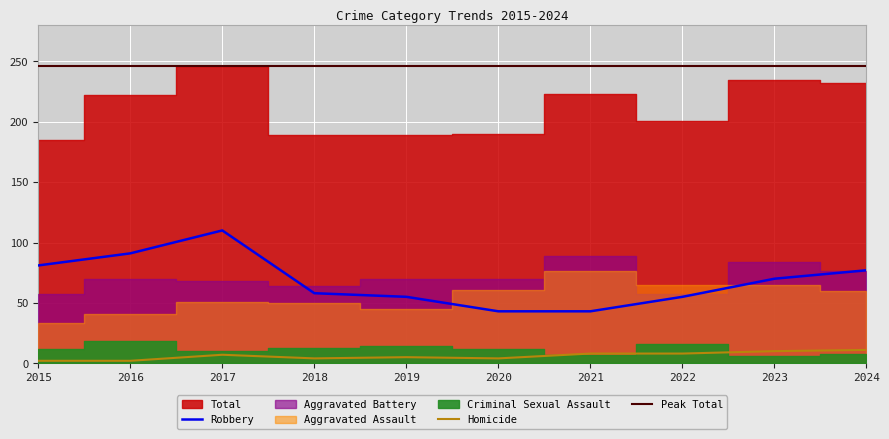

What is the difference between the Aggravated Battery values at 2022 and 2023?

27